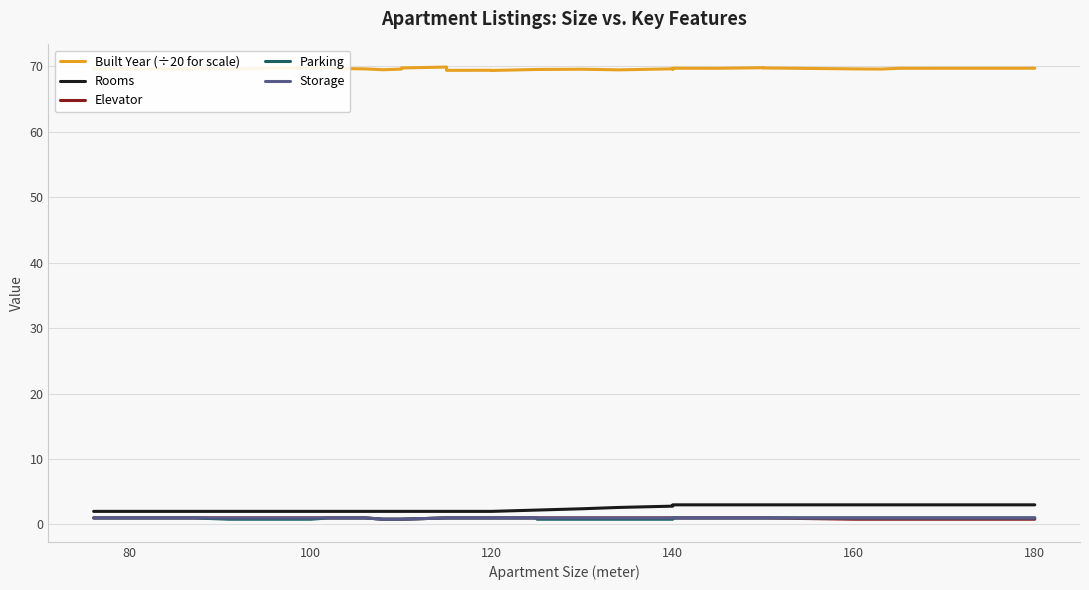

How many lines are shown in the chart?

5